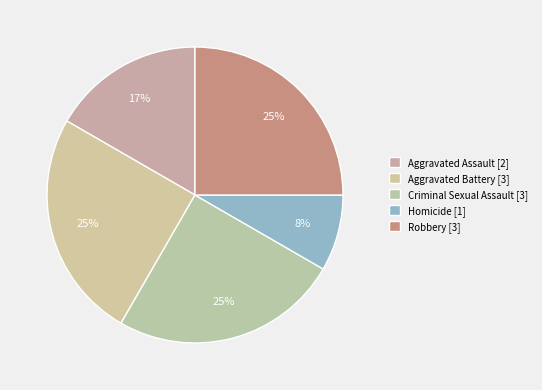

Between Criminal Sexual Assault and Aggravated Assault, which is larger?

Criminal Sexual Assault